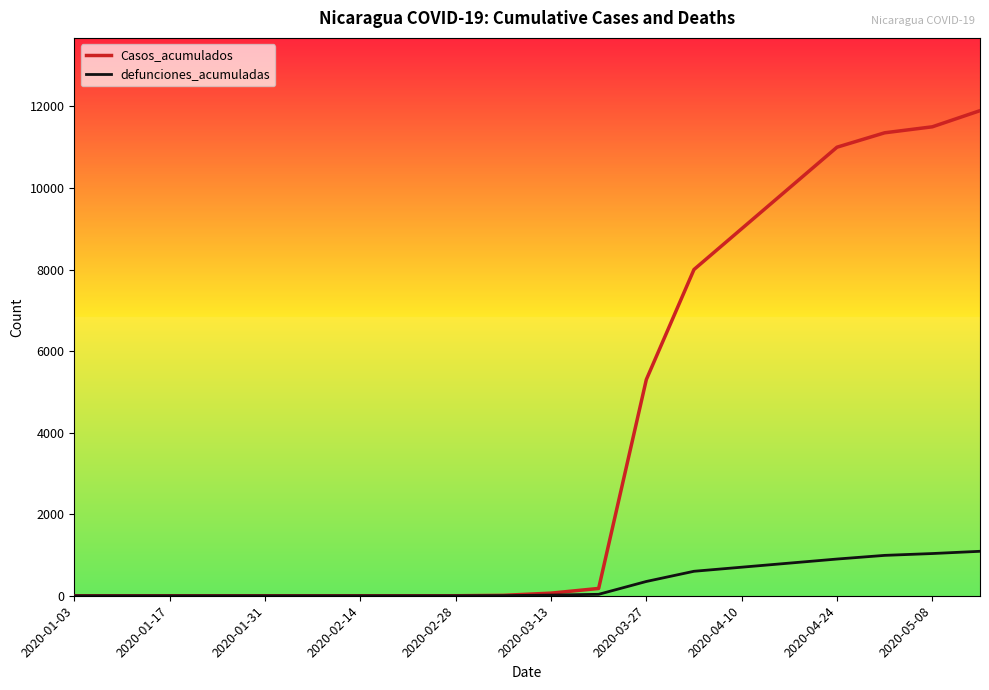

Which series has the widest spread of values?

Casos_acumulados